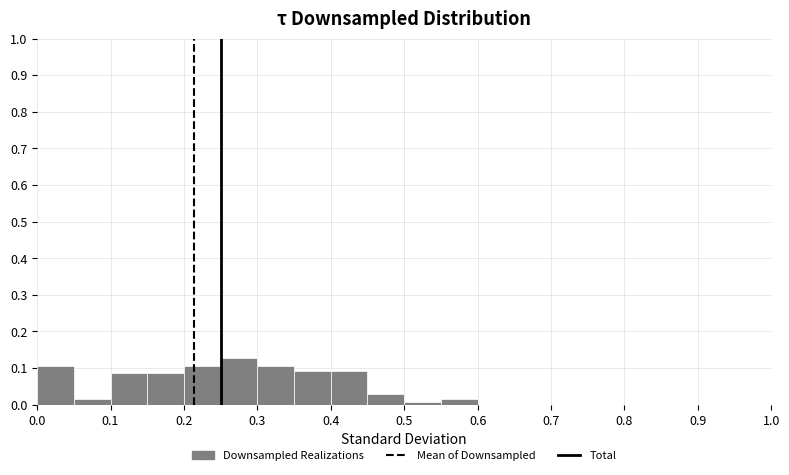

How tall is the bar that spans 0.55 to 0.60 on the x-axis? The values are not printed on the chart, so give them approximately, as read against the axis.

0.01